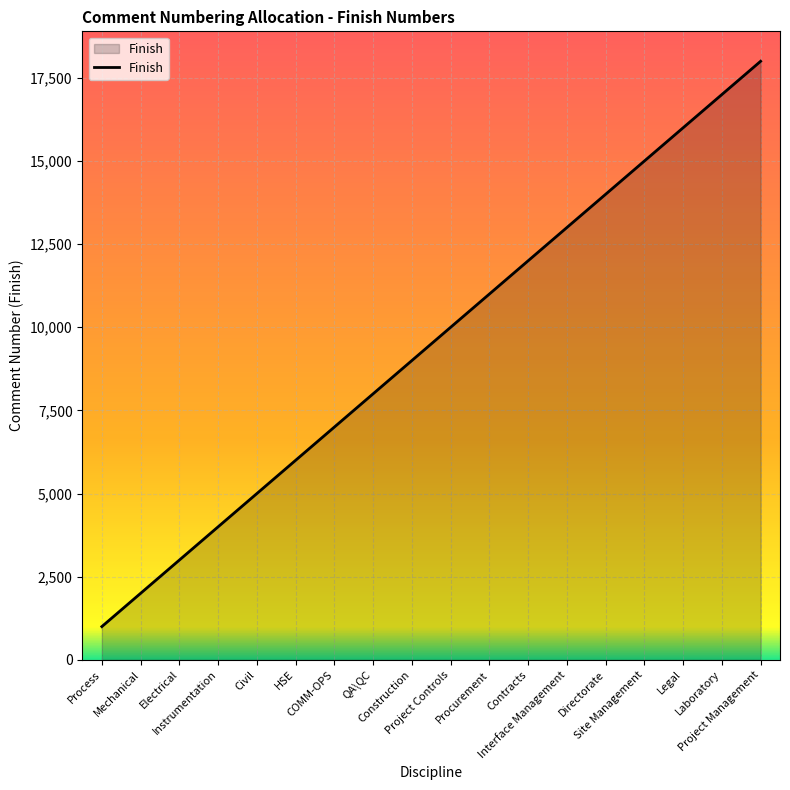

What is the difference between the second highest and minimum values?

16000